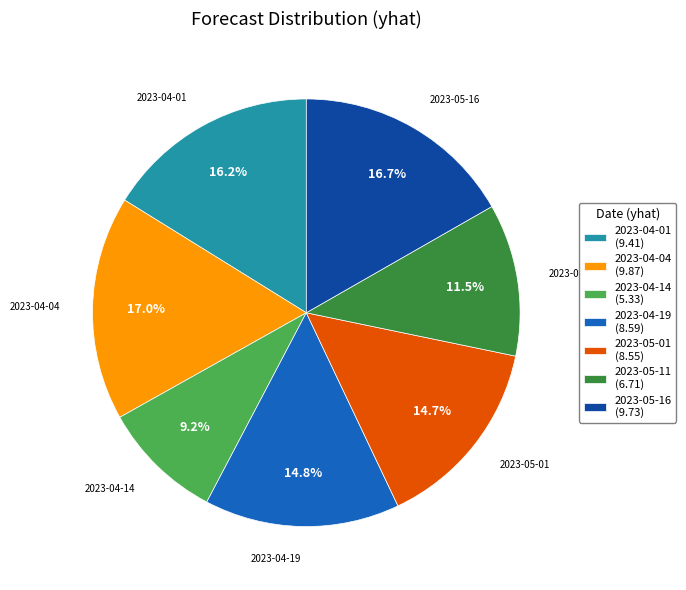

To the nearest percent, what is the difference between the largest and smallest slice percentages?

8%